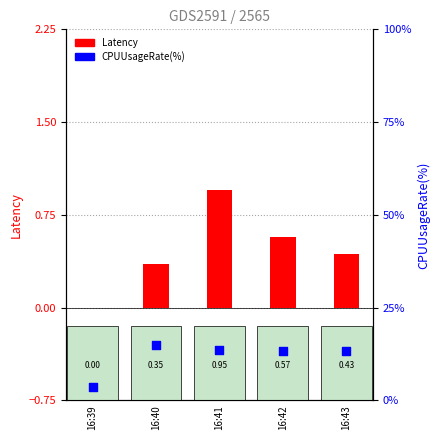

Which series contains the highest Y value?

CPUUsageRate(%)